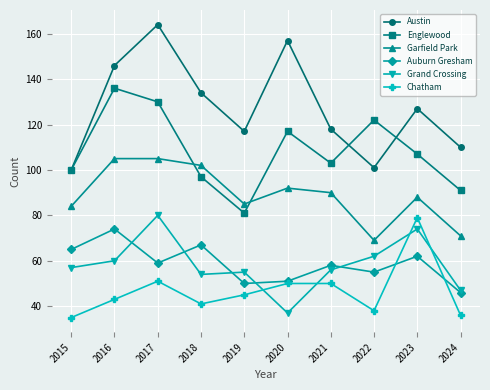

List the labels in order of Englewood value, smallest first.

2019, 2024, 2018, 2015, 2021, 2023, 2020, 2022, 2017, 2016